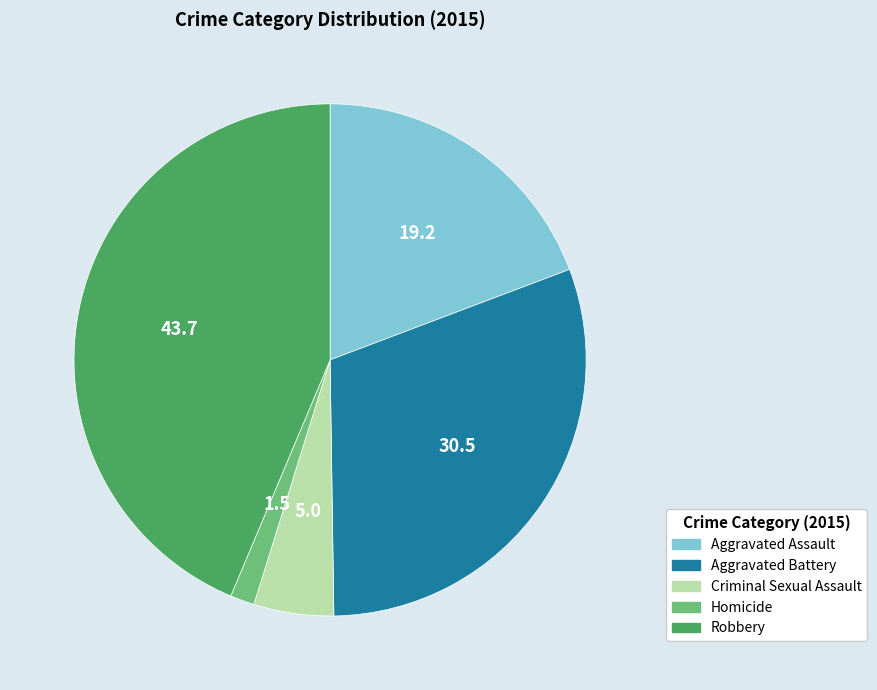

Rank the categories by value from highest to lowest.

Robbery, Aggravated Battery, Aggravated Assault, Criminal Sexual Assault, Homicide